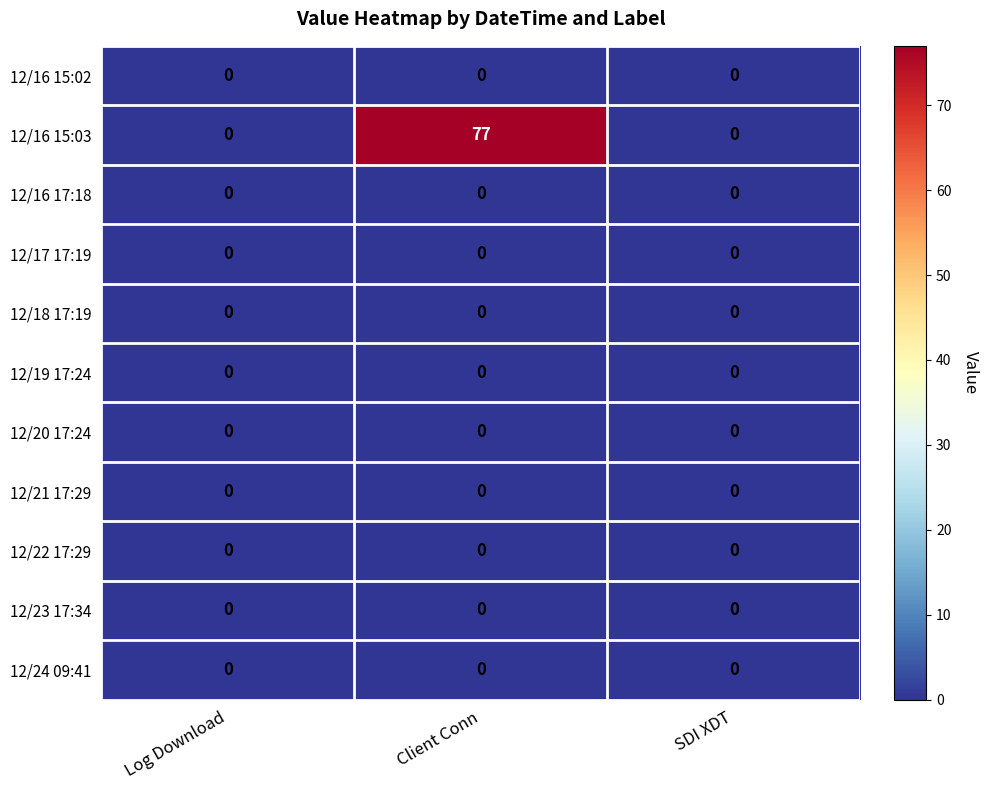

At which category is the sum across all series the highest?

Client Conn